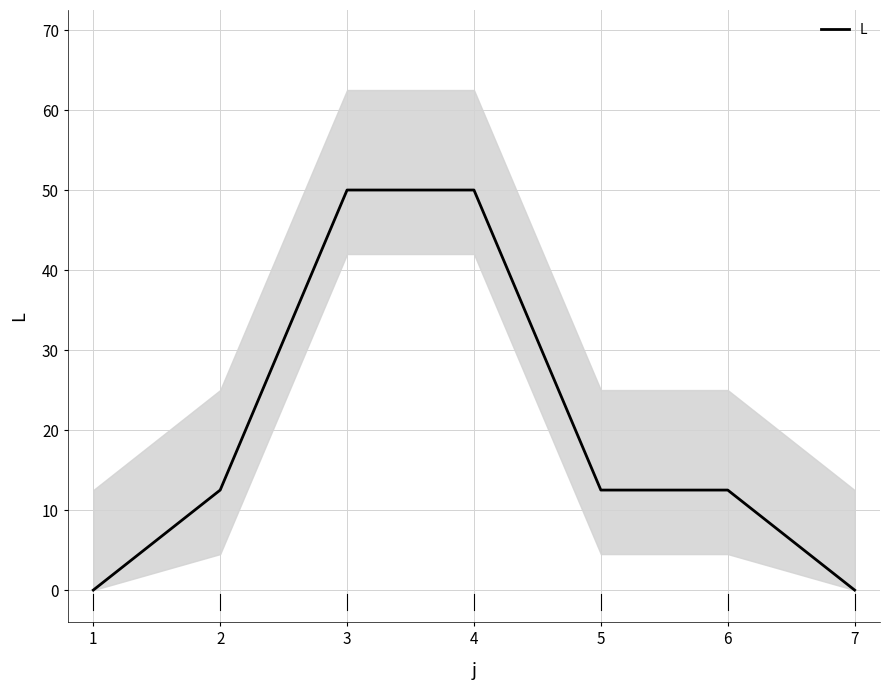

Read the value at 5.

12.5